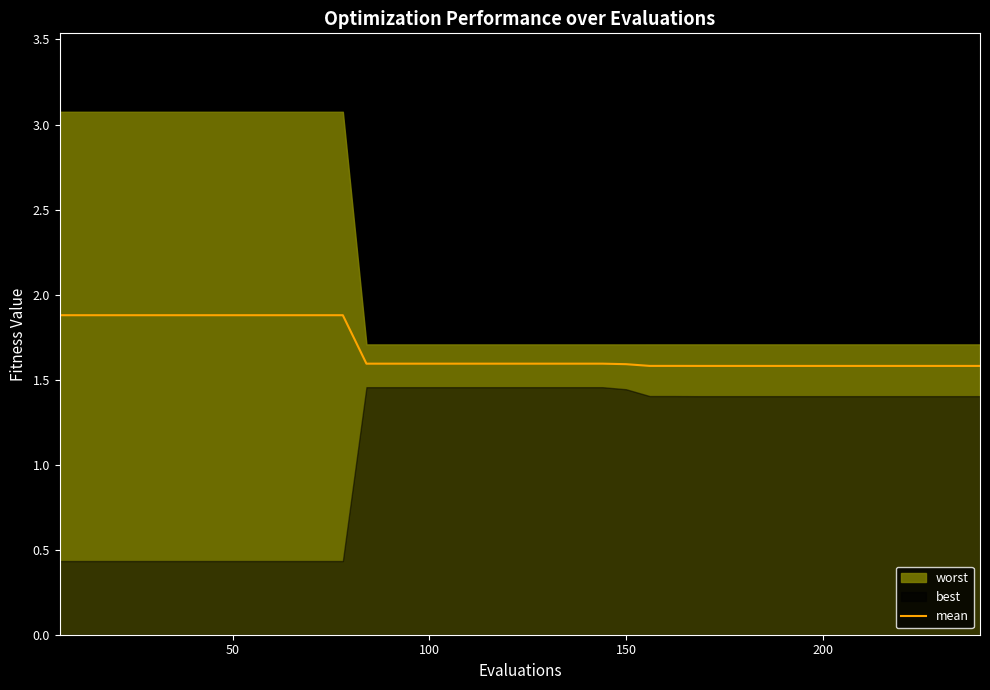

How many values are between 1 and 2?

40